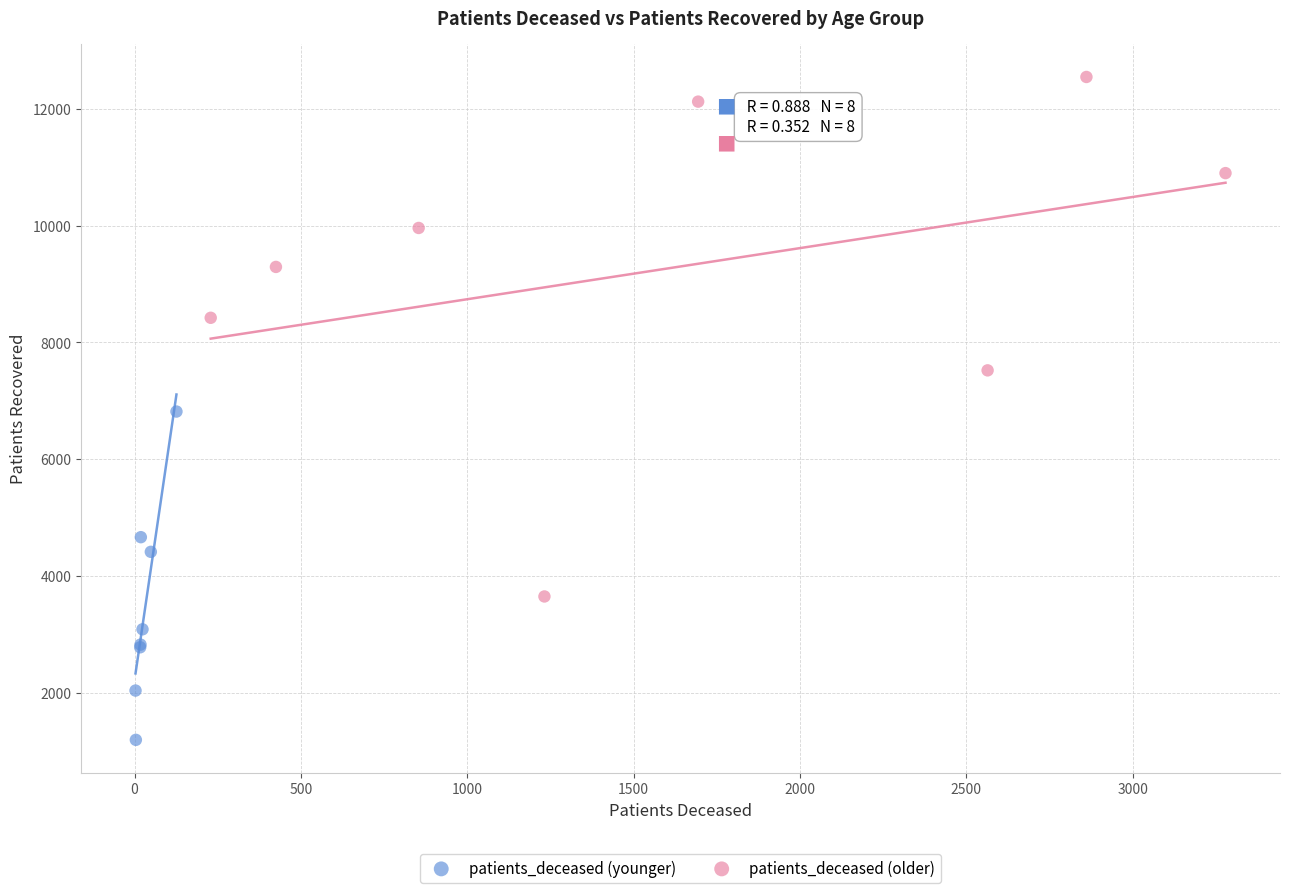

What are all the series names shown in the legend?

patients_deceased (younger), patients_deceased (older)